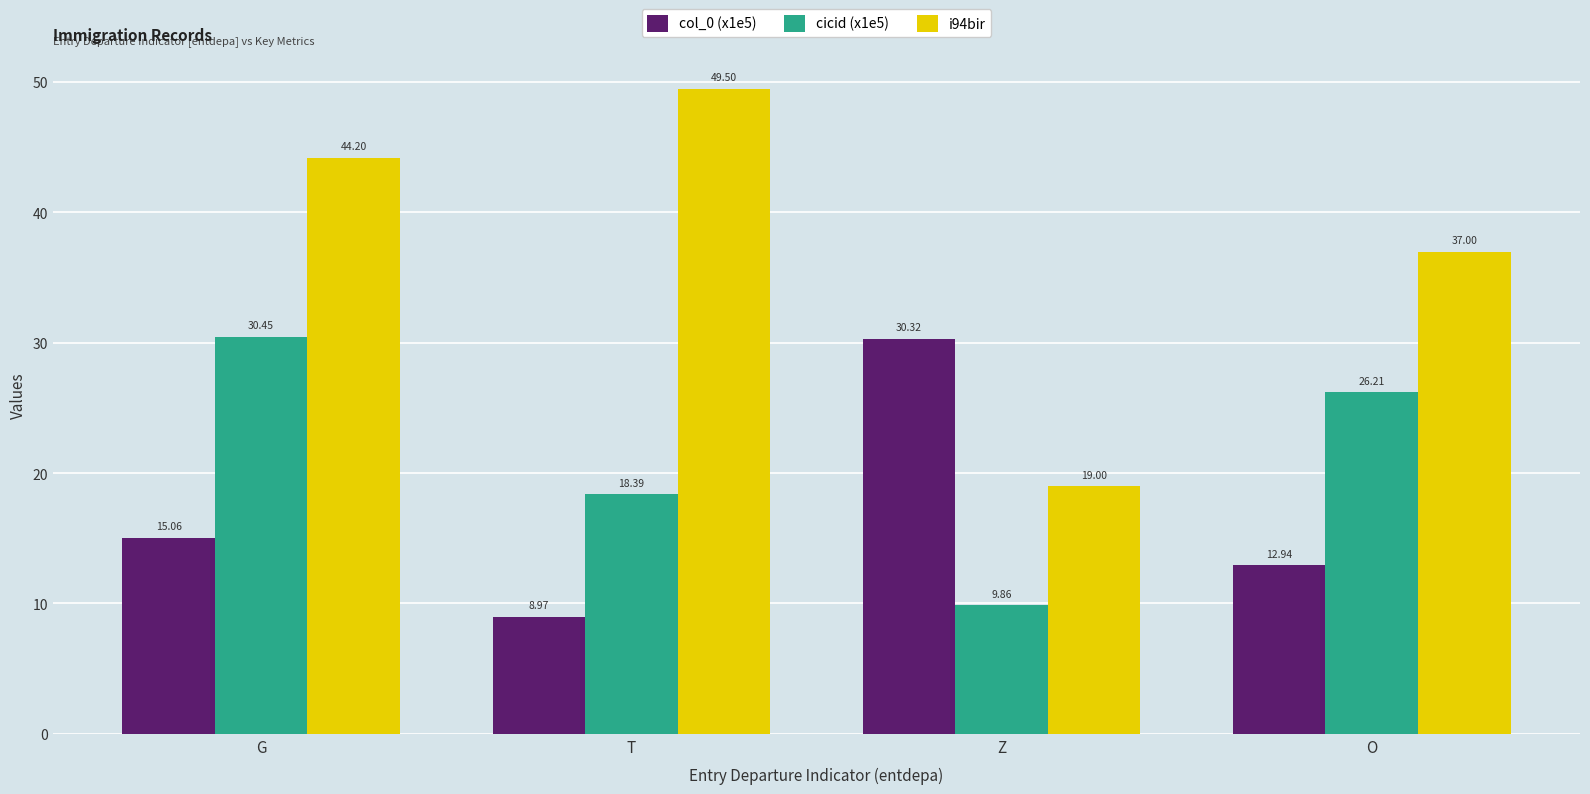

Rank the series by their average value, from lowest to highest.

col_0 (x1e5), cicid (x1e5), i94bir